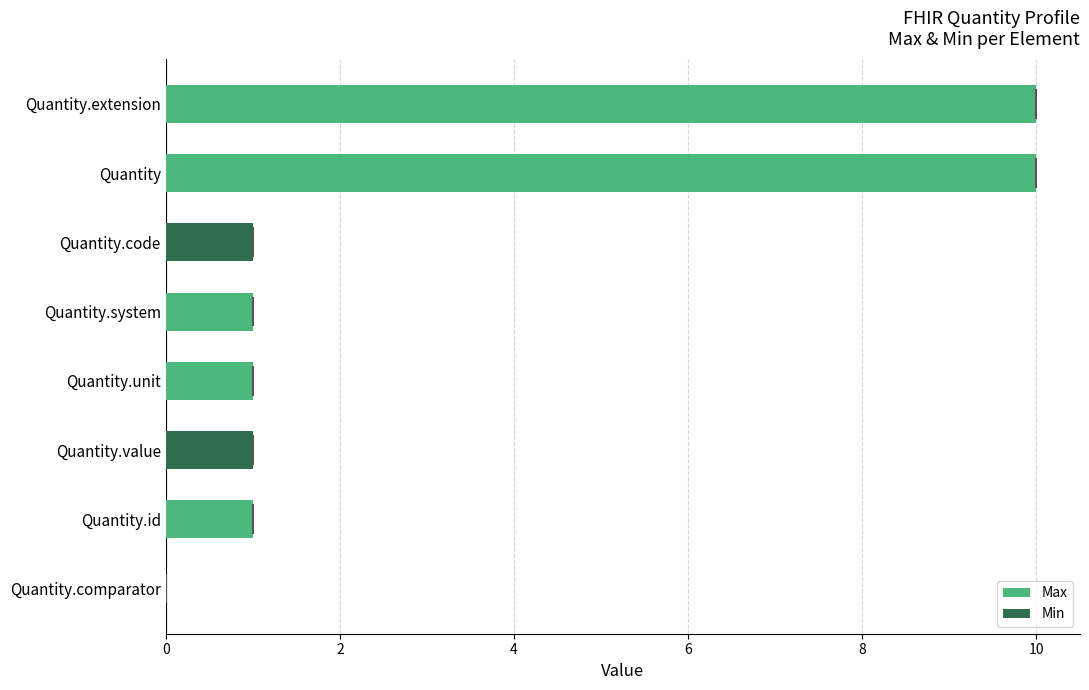

How many data points in Max are above 1?

2